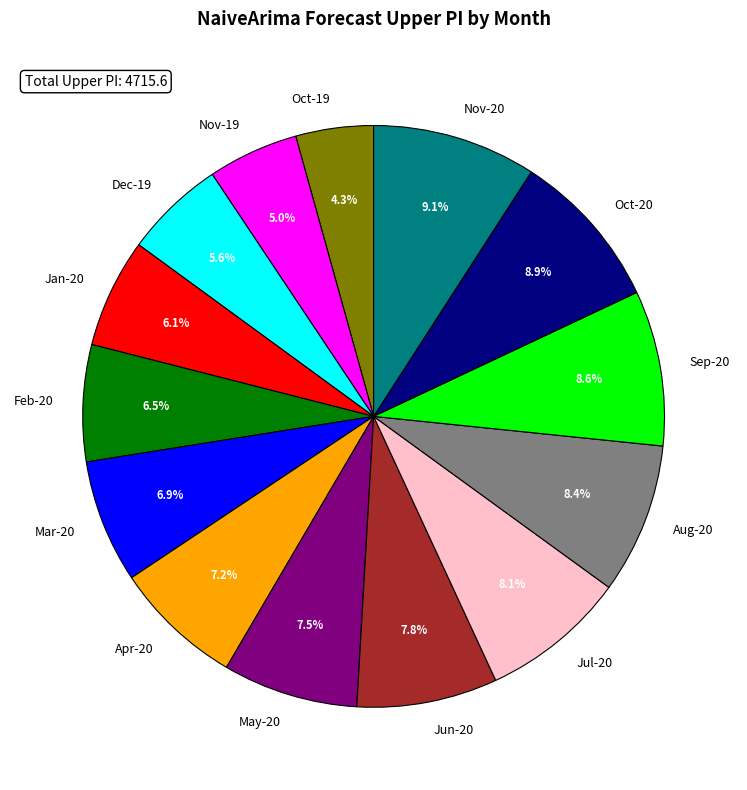

Approximately how many times larger is the value at Mar-20 compared to May-20?

0.9